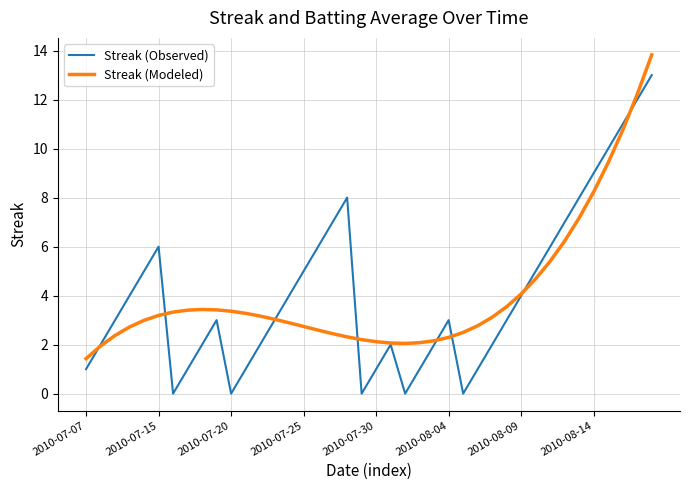

Rank the series by their maximum value, from highest to lowest.

Streak (Modeled), Streak (Observed)